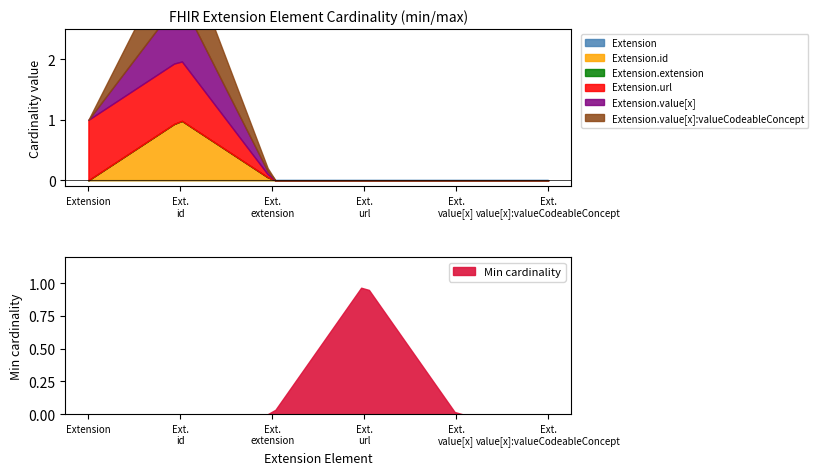

Between Extension.url and Extension.extension, which is larger?

Extension.url